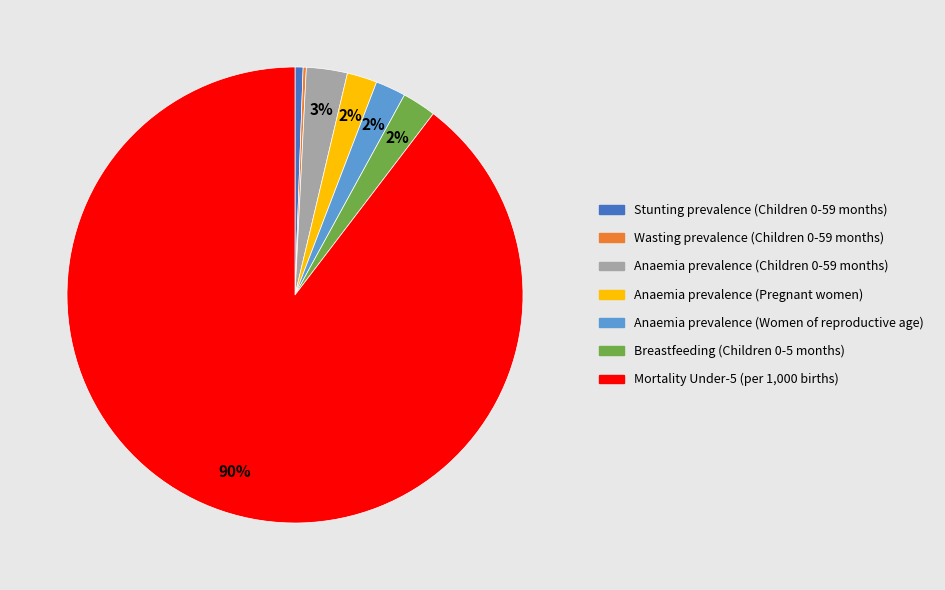

To the nearest percent, what portion does Anaemia prevalence (Children 0-59 months) represent?

3%